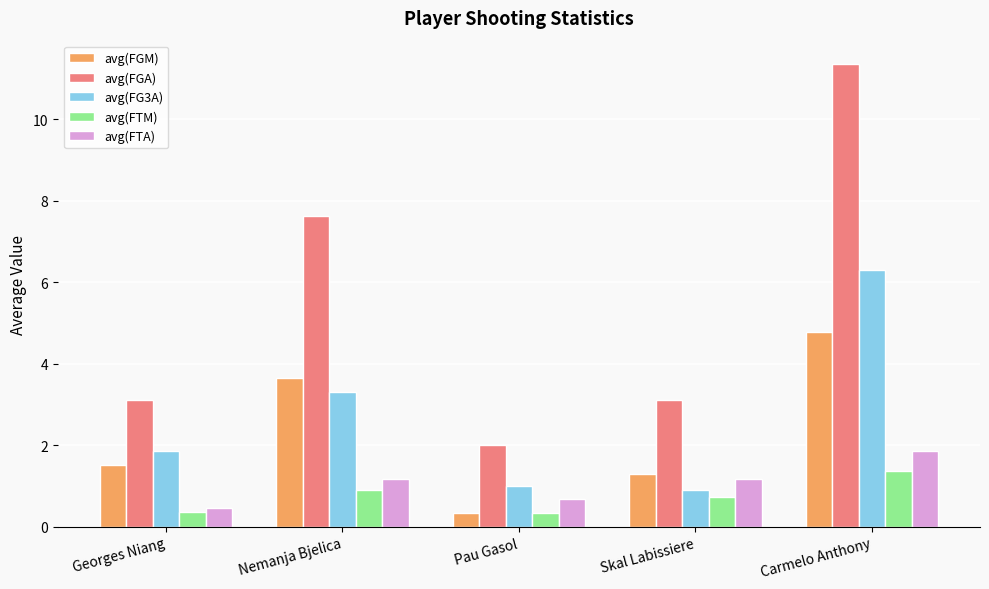

What position from the left is Georges Niang?

1